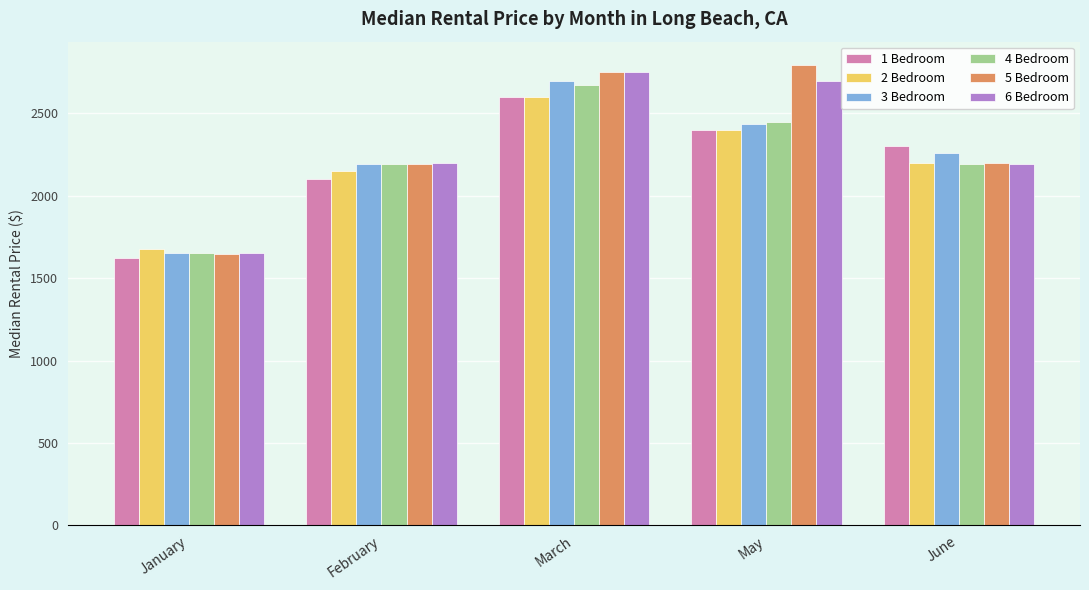

What is the label of the 5th bar from the right?

January